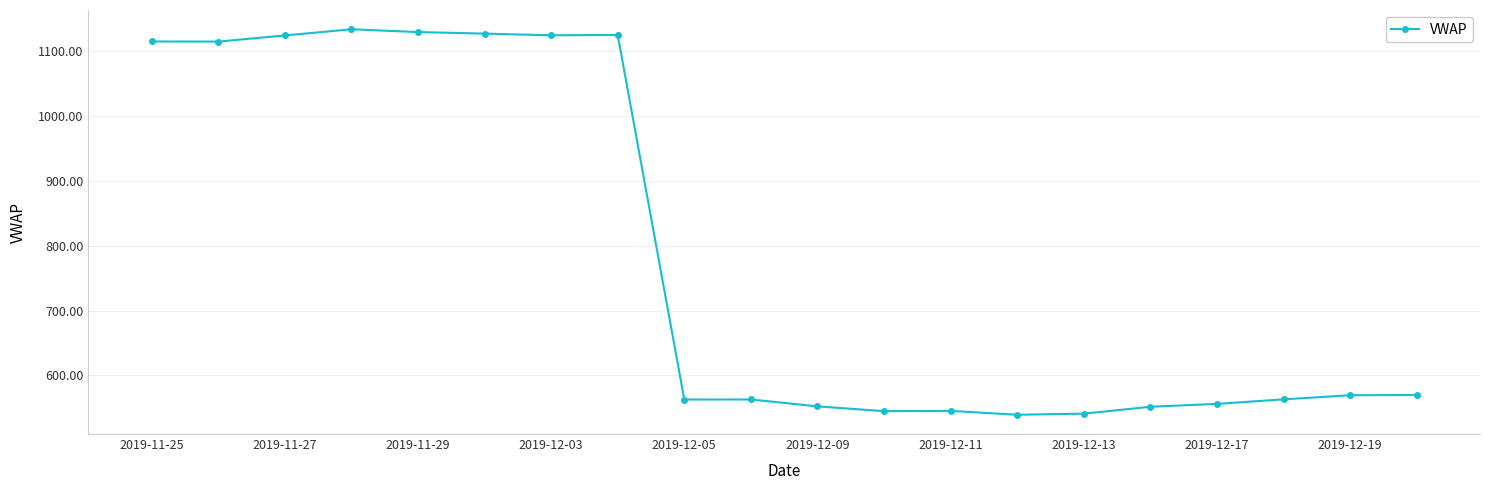

What is the sum of all values?

15652.7